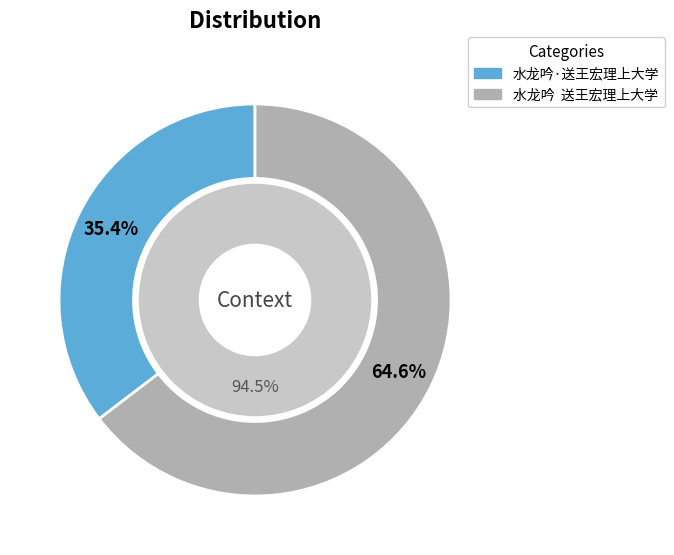

Does any single category account for the majority?

Yes